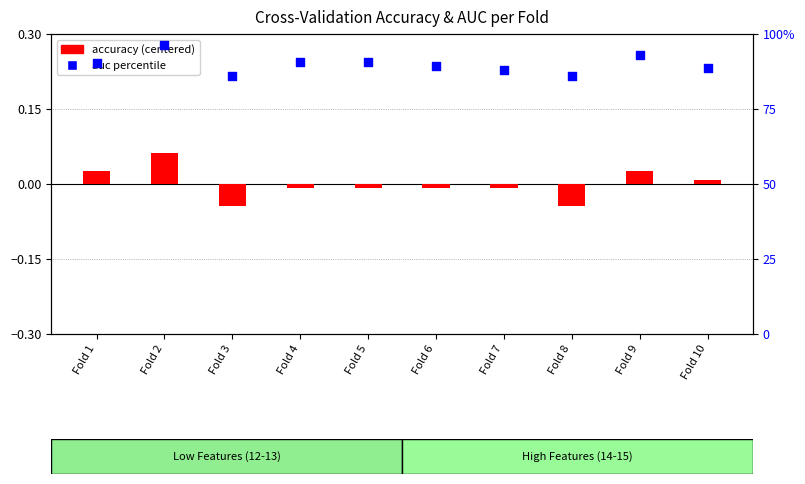

What are all the series names shown in the legend?

accuracy (centered), auc percentile